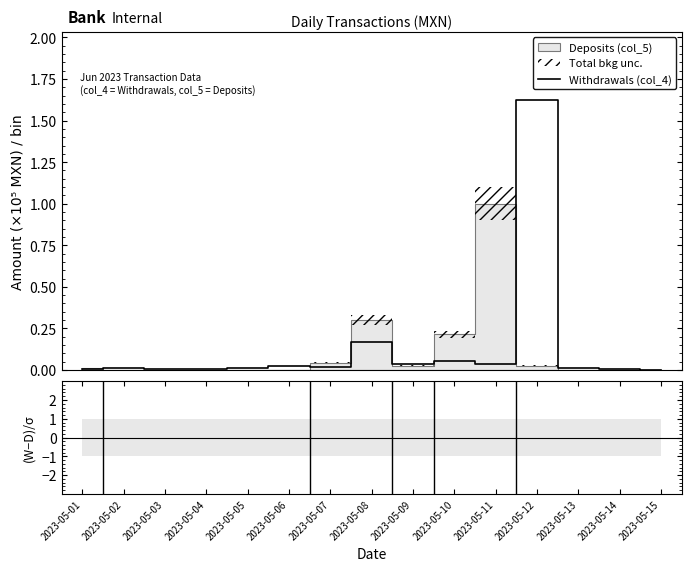

At which category is the sum across all series the highest?

2023-05-12